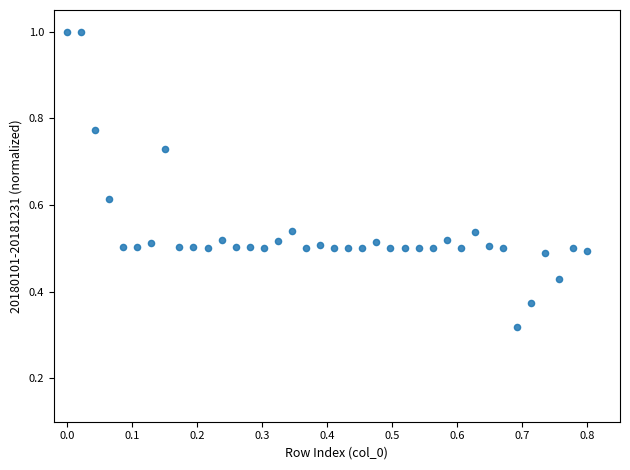

Count the number of points in this scatter plot.

38